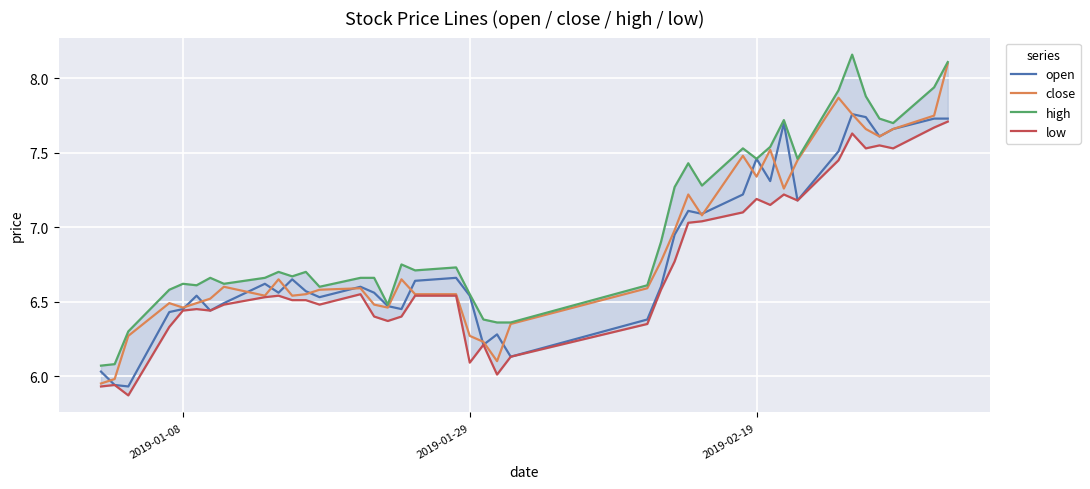

What is the difference between the maximum and minimum values in the close series?

2.1